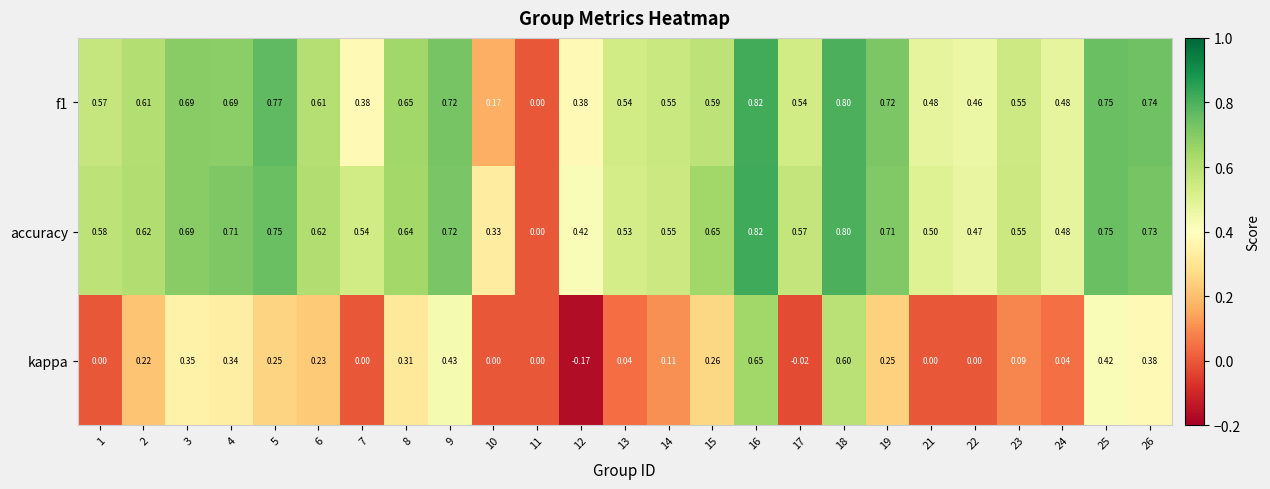

Between 13 and 25, which series saw the biggest shift?

kappa